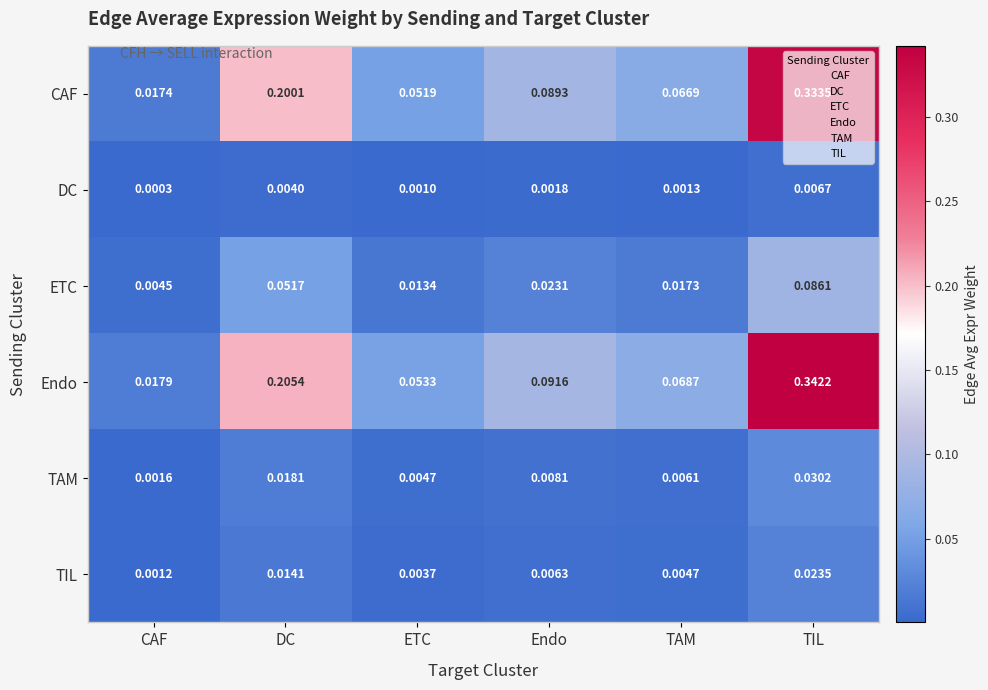

Which series has the widest spread of values?

Endo